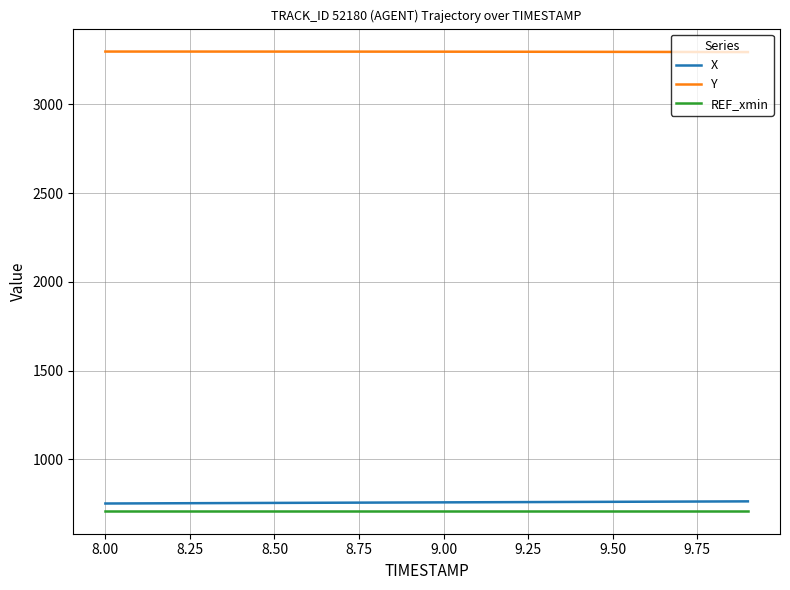

True or false: Y and REF_xmin intersect in this chart.

False